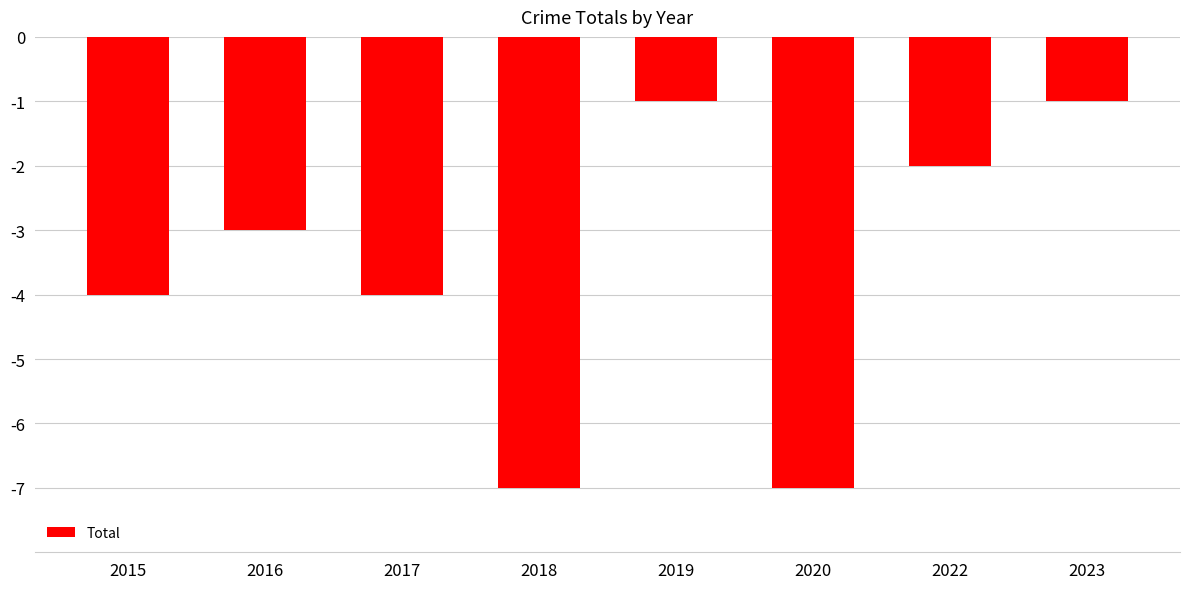

What is the change in value from 2020 to 2022?

+5